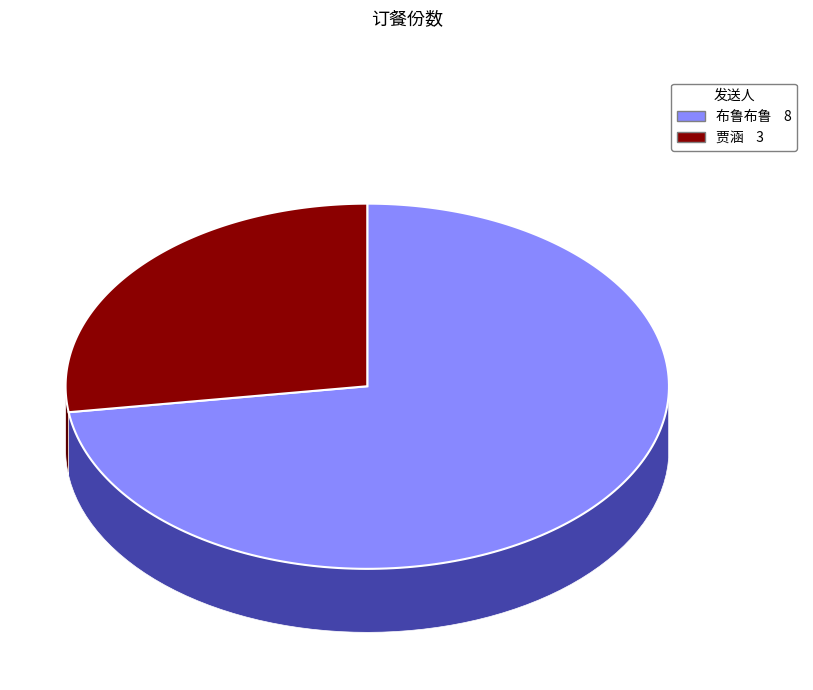

Rank the categories by value from highest to lowest.

布鲁布鲁, 贾涵